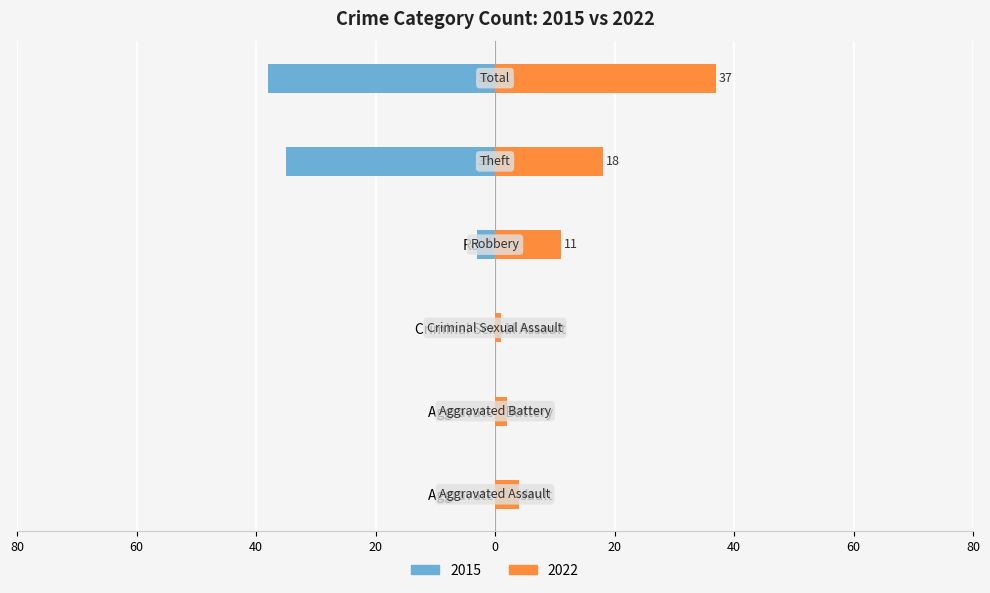

Rank the series by their maximum value, from highest to lowest.

2022, 2015